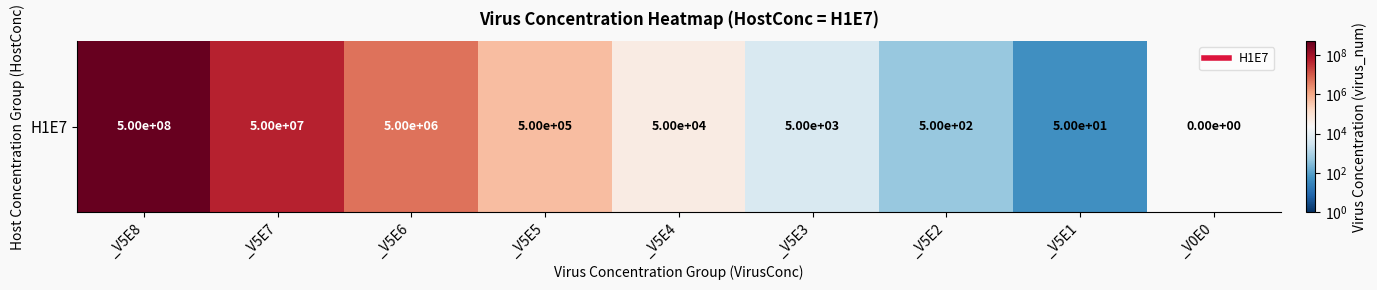

True or false: the data shows 7403519 at _V5E6.

False